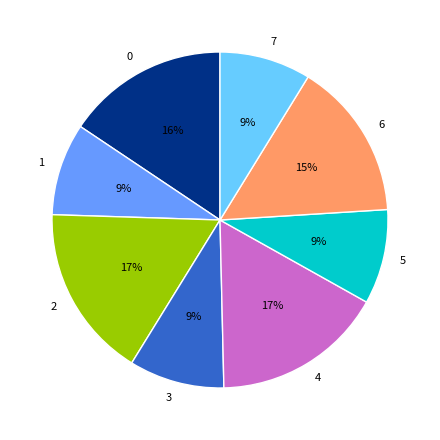

To the nearest percent, what is the average slice percentage?

12%